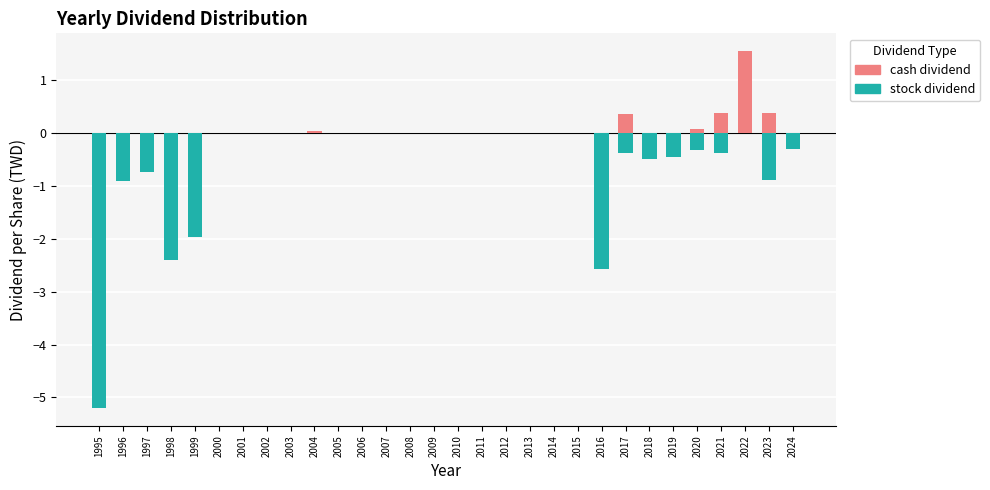

True or false: cash dividend has a value of 0.0 at 2016.

True